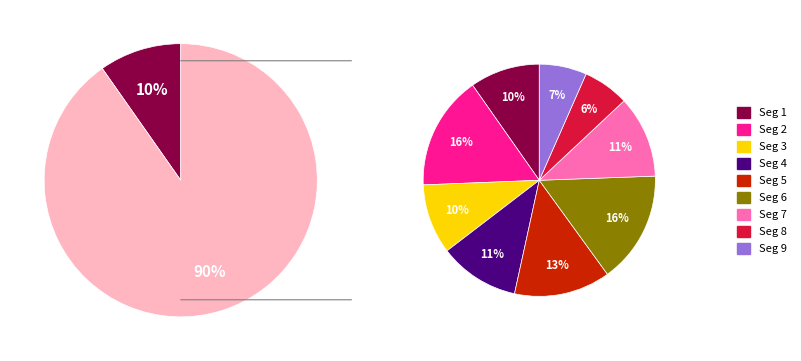

Rank the categories by value from highest to lowest.

signal segment 2, signal segment 6, signal segment 5, signal segment 7, signal segment 4, signal segment 3, signal segment 1, signal segment 9, signal segment 8